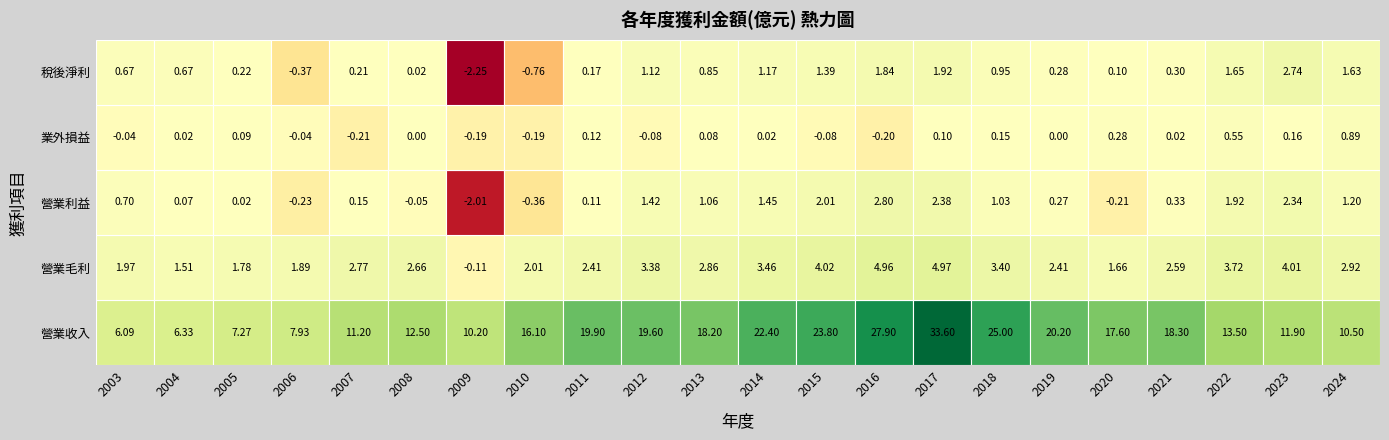

How many data points in 稅後淨利 are less than 0?

3